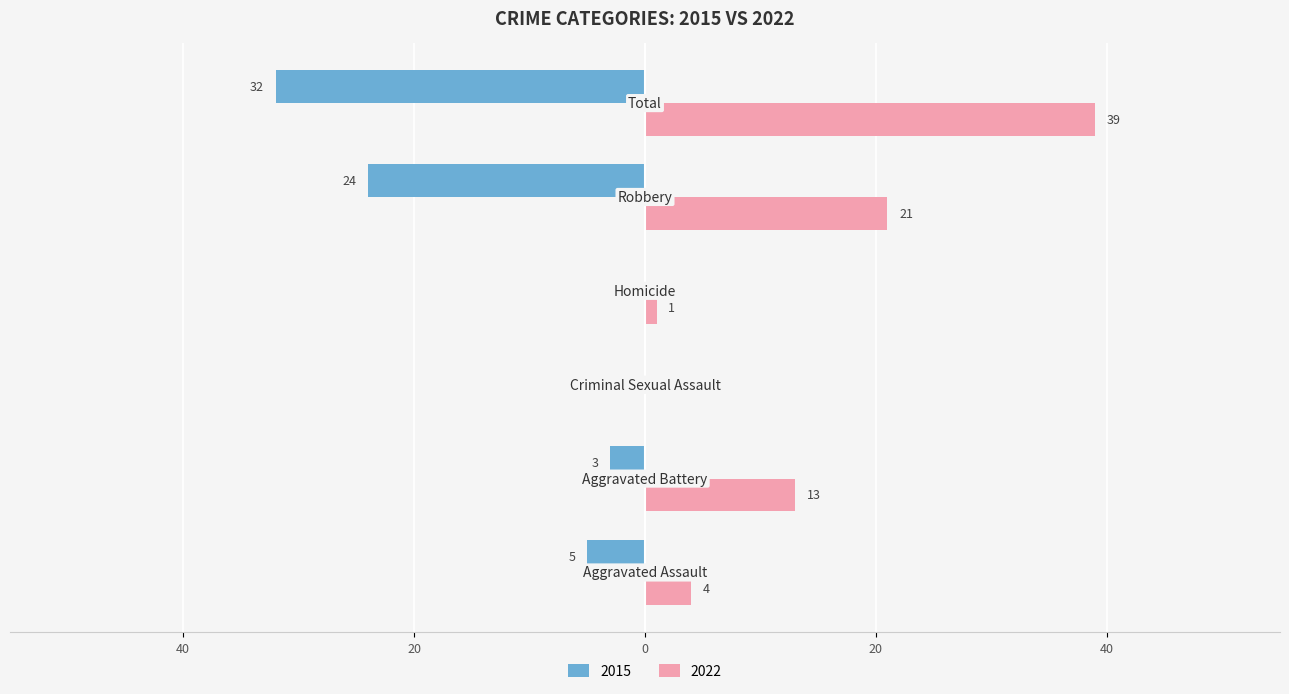

What is the label of the 4th bar from the left?

Homicide